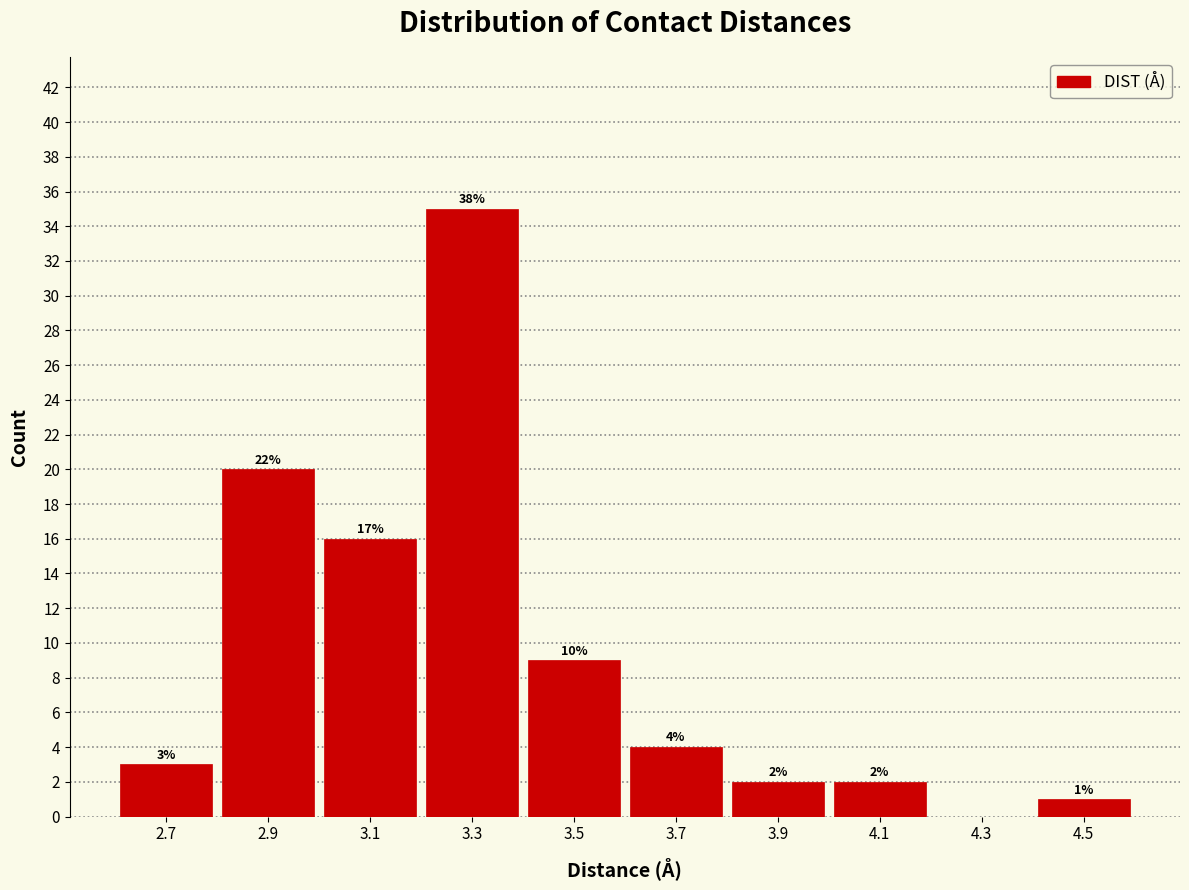

Over which range of the x-axis is the bar tallest?

3.2 to 3.4